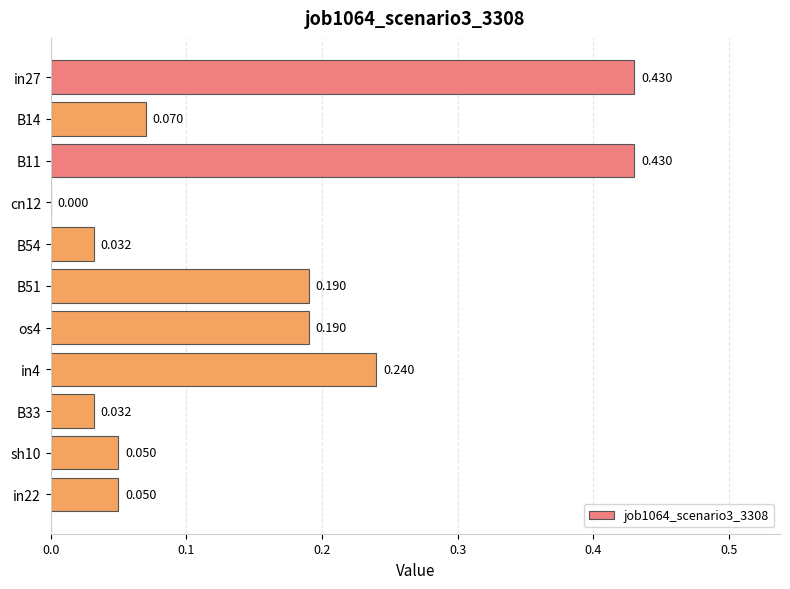

Are the bars horizontal?

Yes